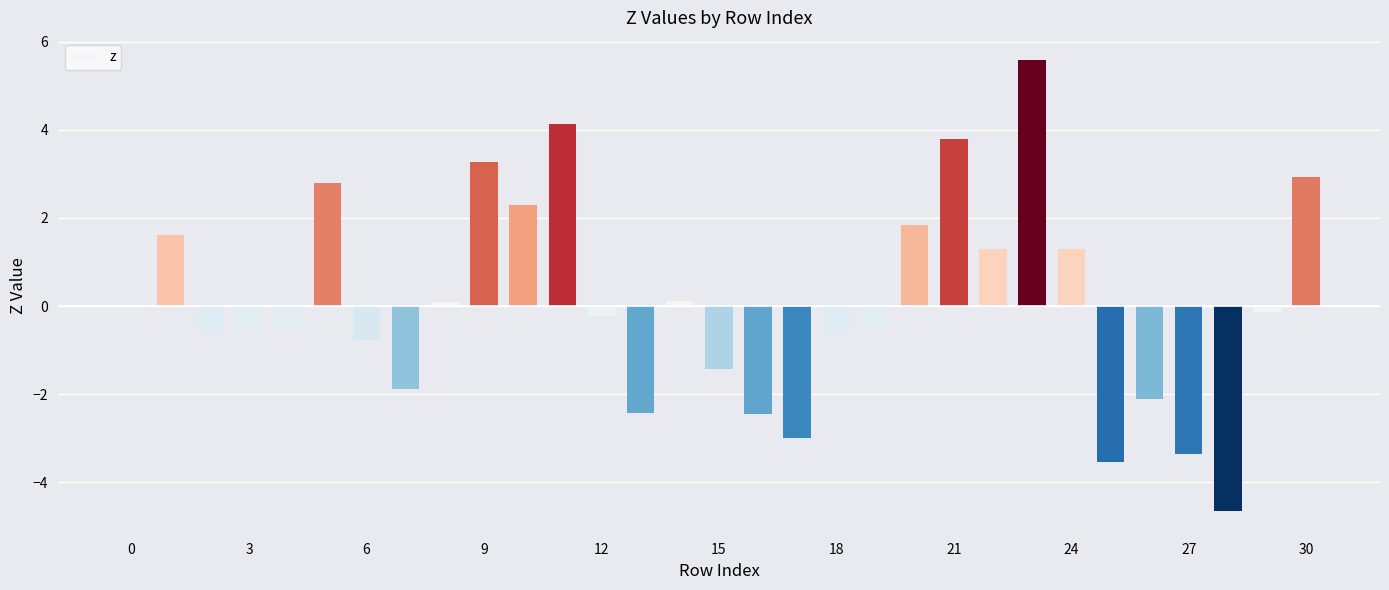

What is the maximum value shown in the chart?

5.6